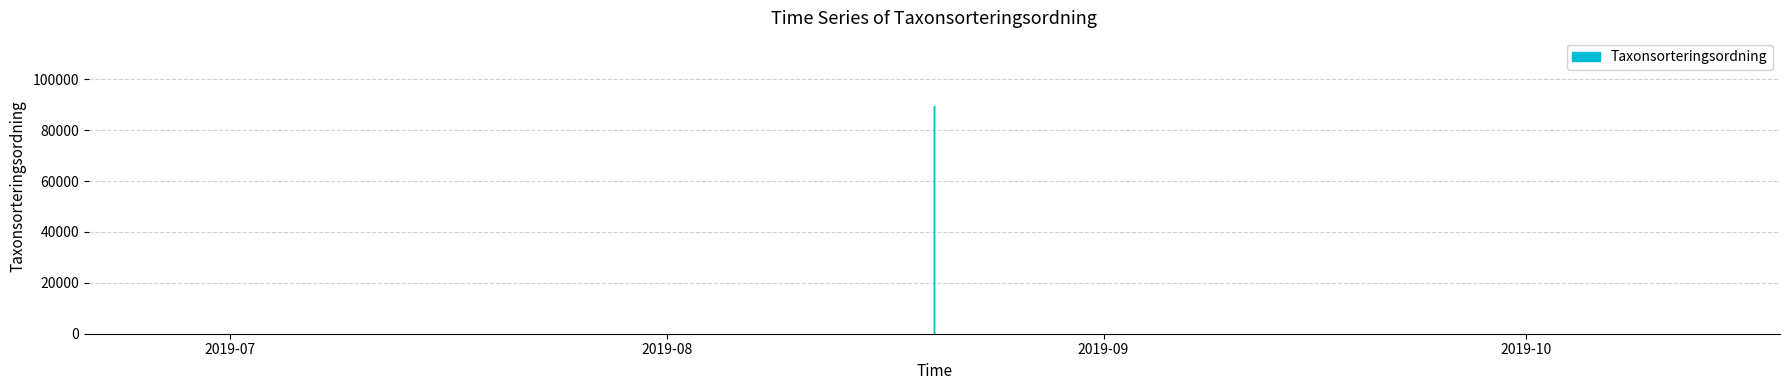

What is the approximate value at 2019-08-20, to the nearest 100?

89400